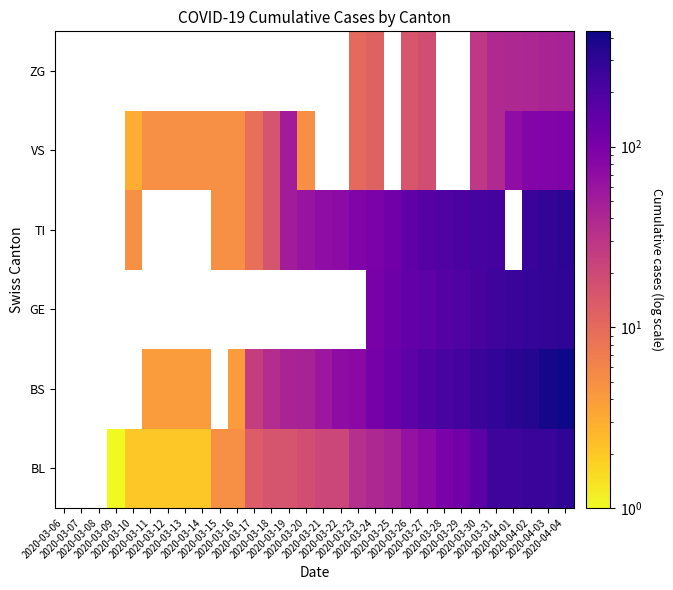

Which category has the highest value across all series?

2020-04-04